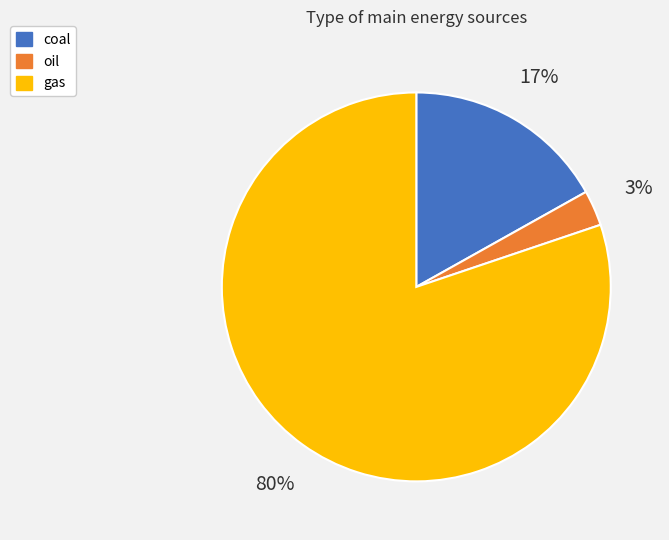

Is the sum of gas and oil greater than half?

Yes